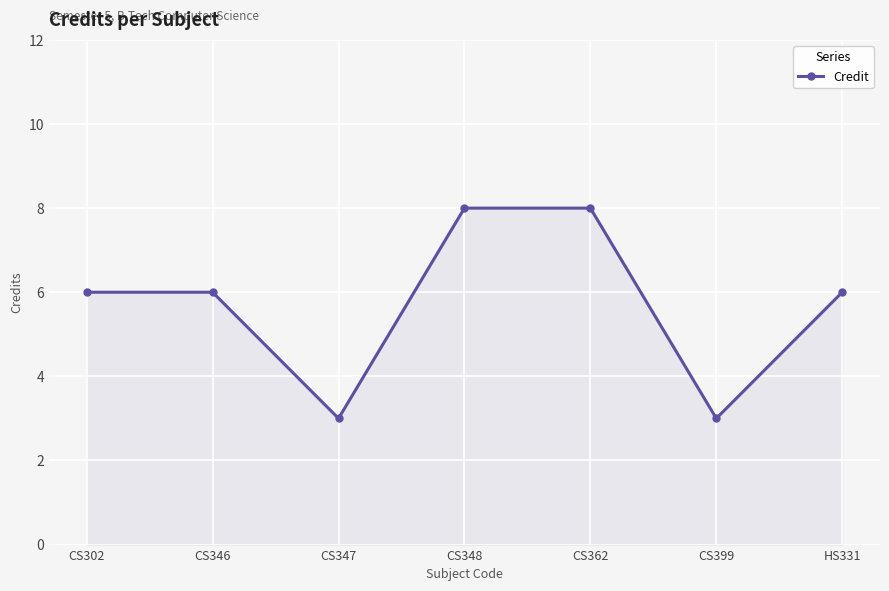

True or false: the data shows 6 at CS302.

True